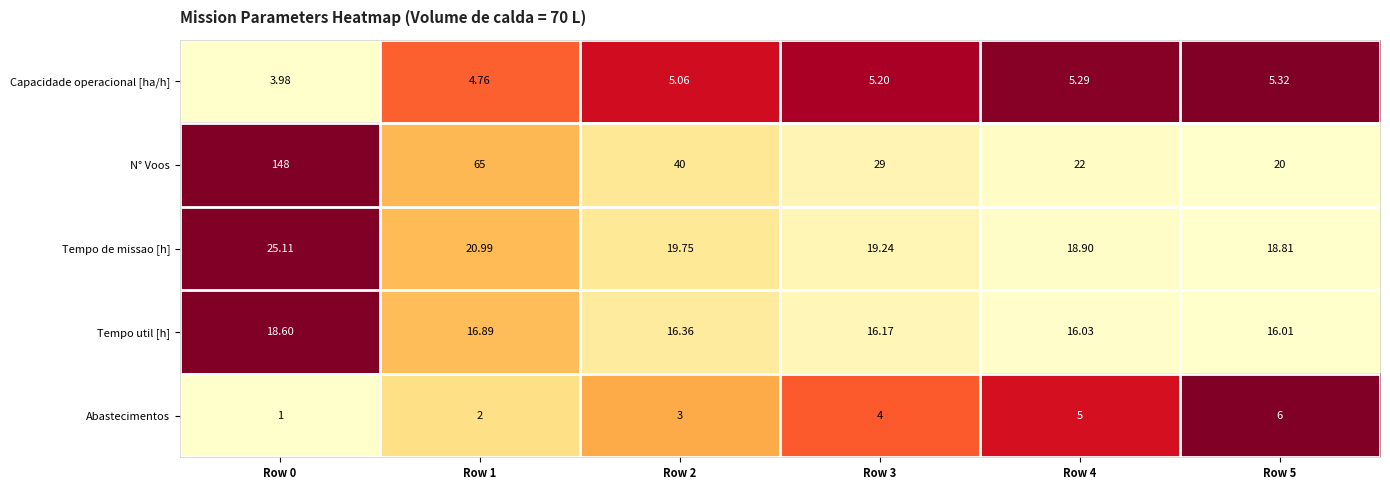

At which category is the sum across all series the highest?

Row 0